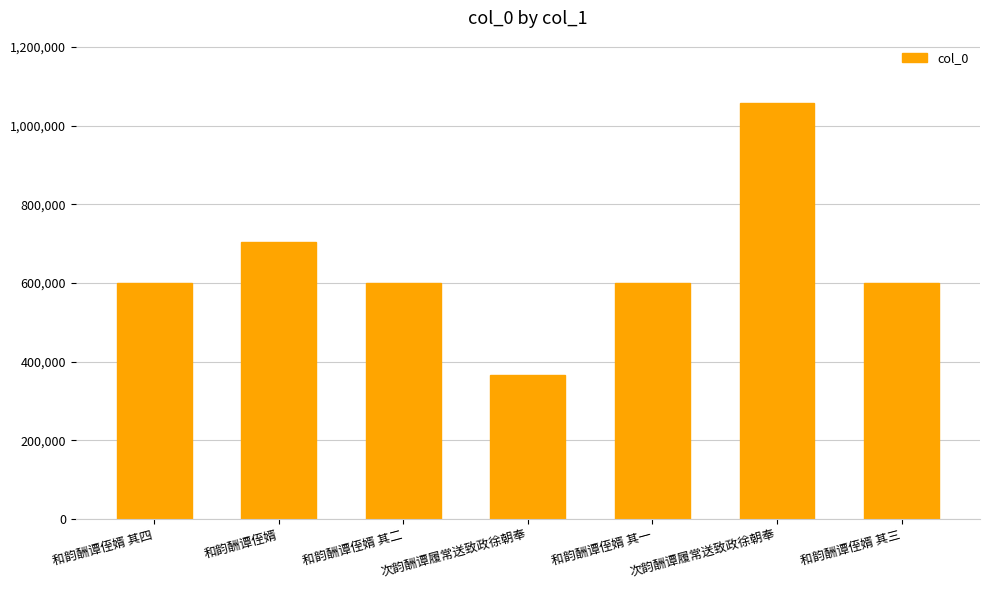

Reading left to right, extract all data points from this chart.

599693	704911	599691	364900	599690	1057568	599692